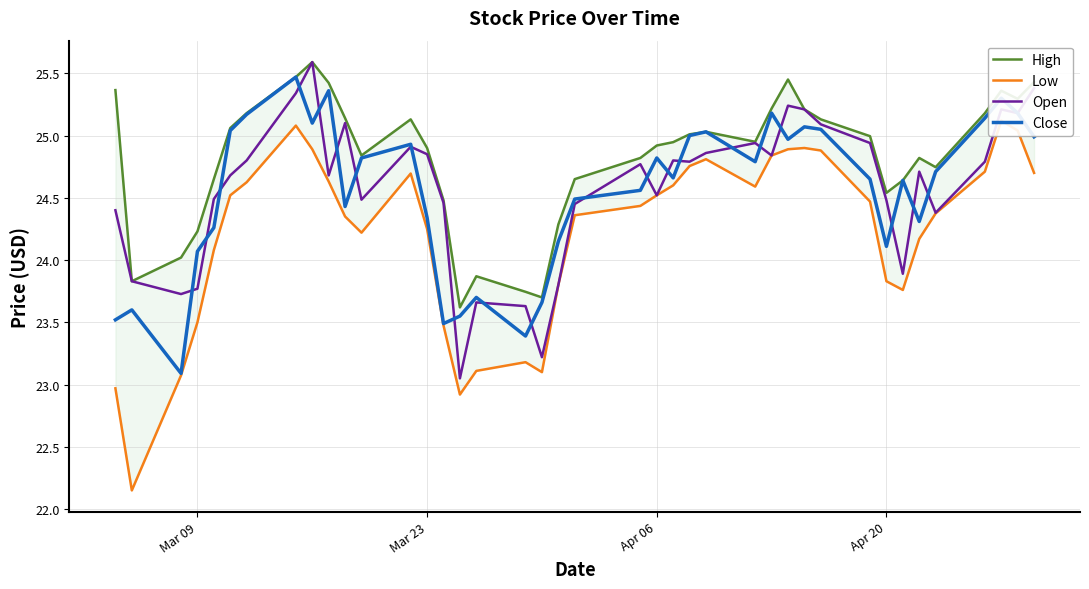

Is this an area chart (filled region under the line)?

No